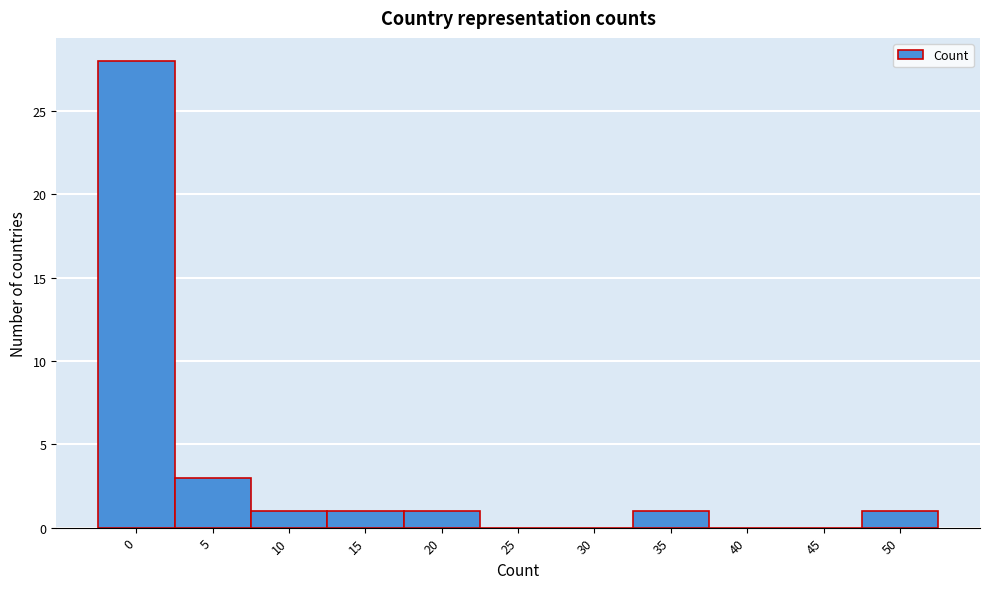

Reading right to left, what are all the values shown in this chart?

50=1	45=0	40=0	35=1	30=0	25=0	20=1	15=1	10=1	5=3	0=28